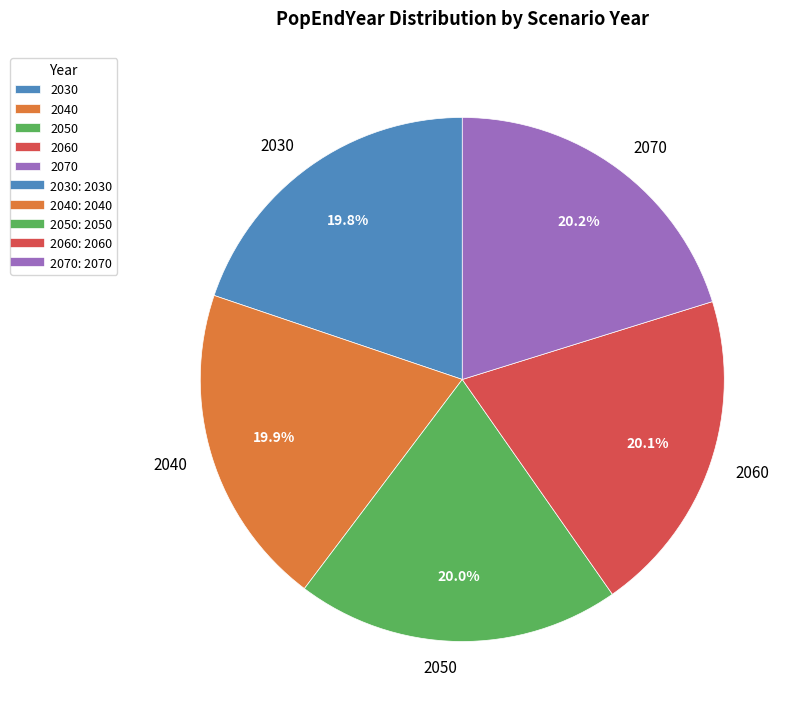

Is there a majority slice in this chart?

No